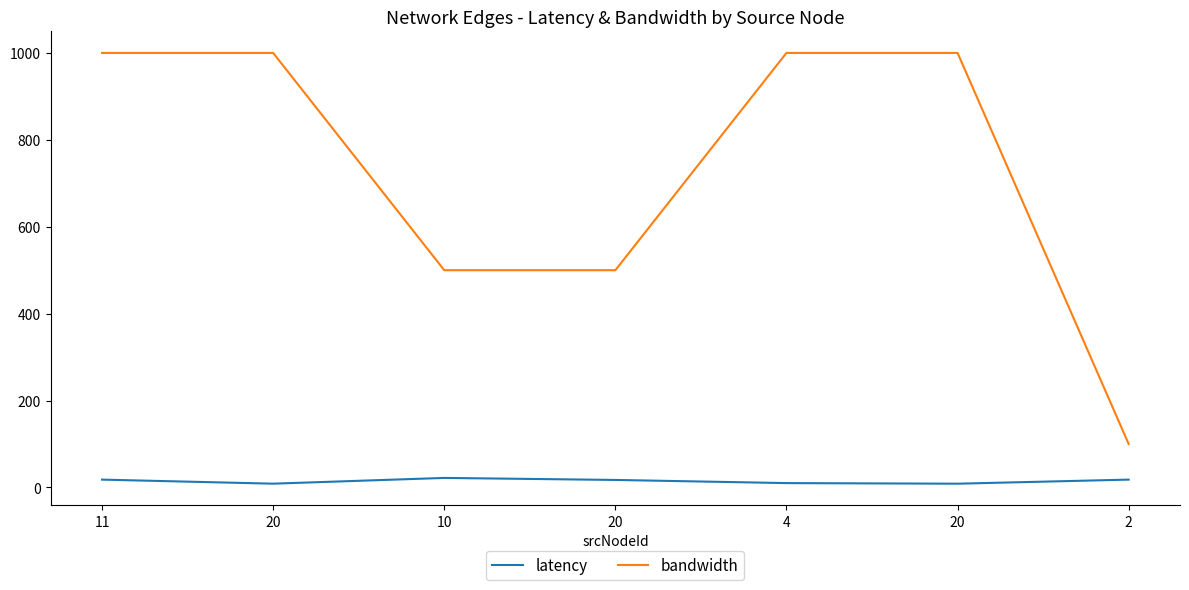

The value of bandwidth at 20 is 1717.7. True or false?

False